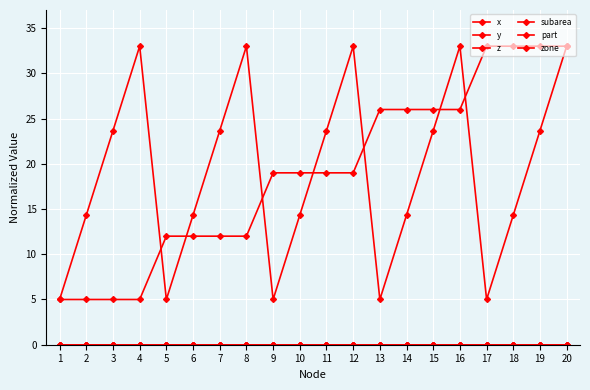

Is this an area chart (filled region under the line)?

No